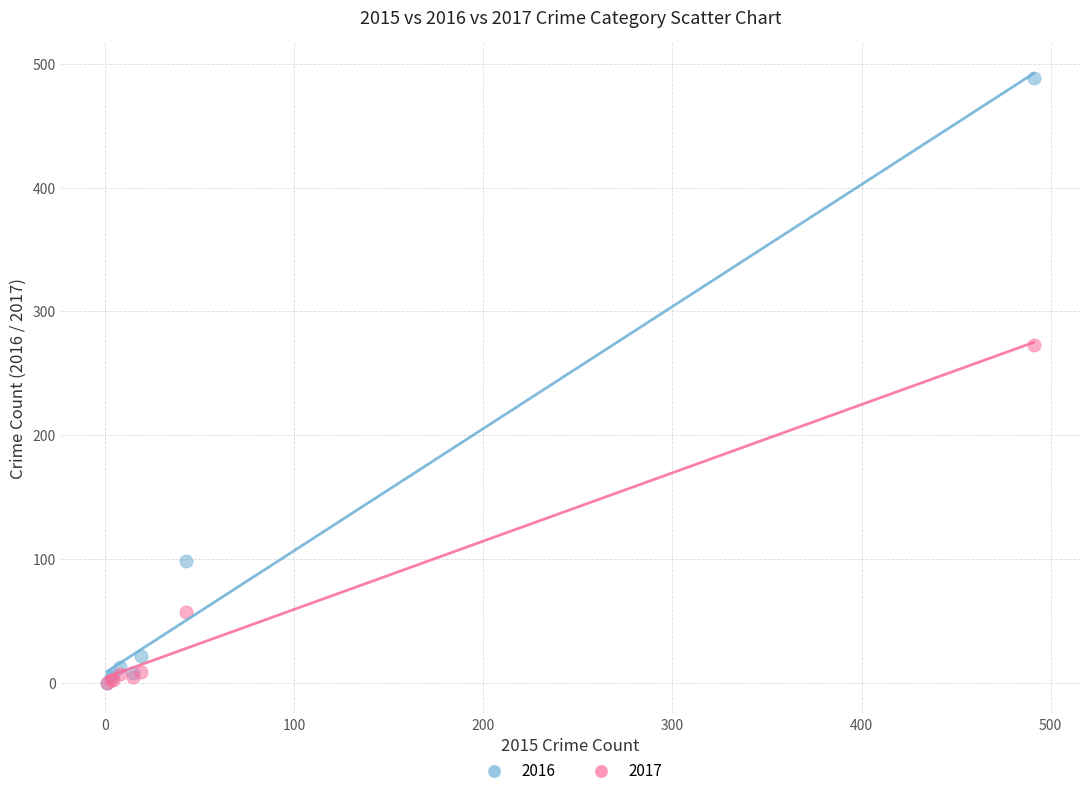

In the 2016 series, what Y value is closest to 244?

98